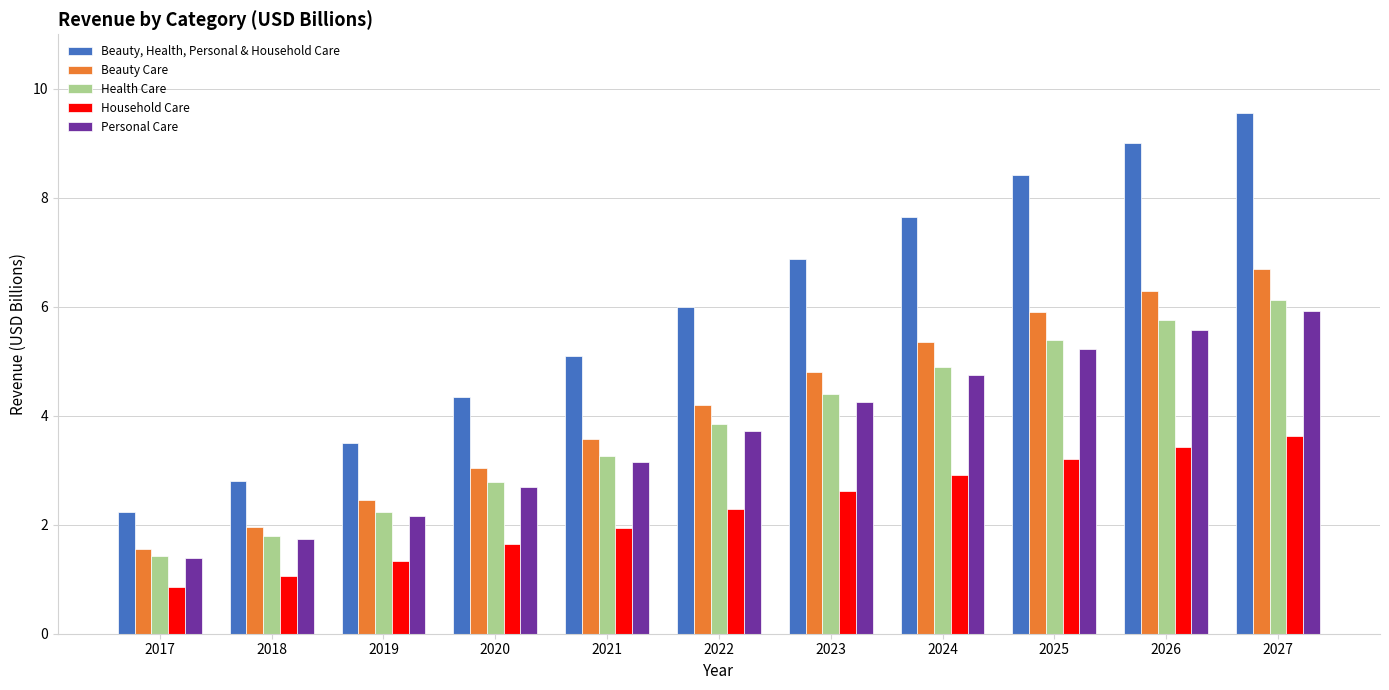

Is the value of Personal Care at 2018 greater than the value of Beauty Care at 2017?

Yes